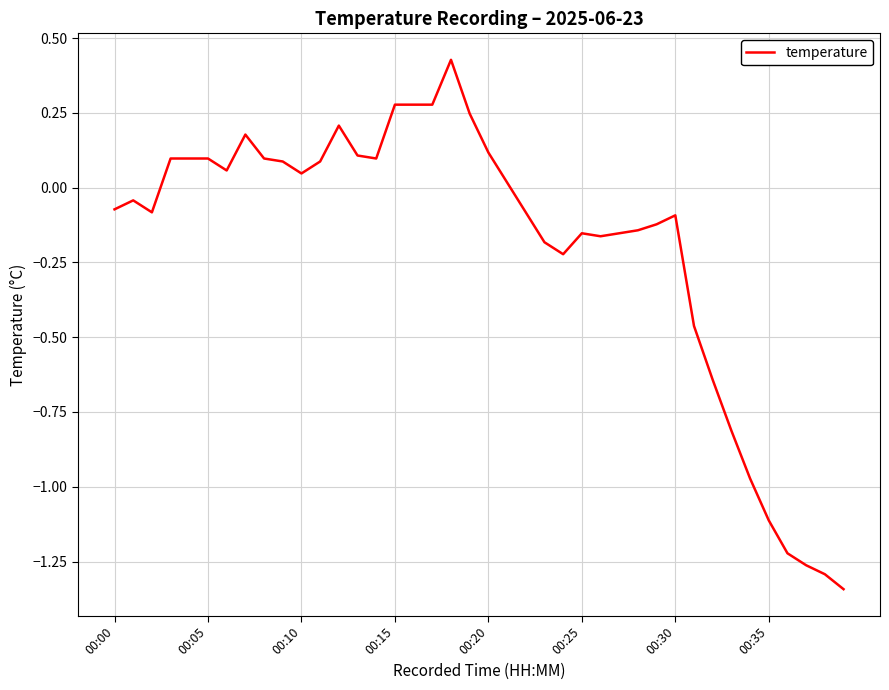

What is the difference between the maximum and minimum values?

1.8